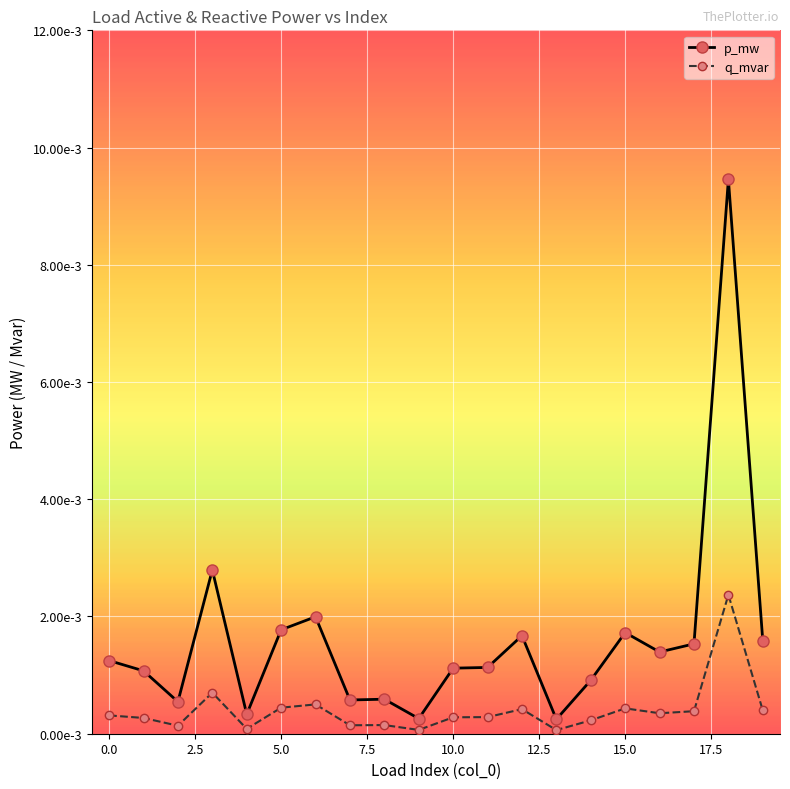

True or false: p_mw and q_mvar cross at least once.

False